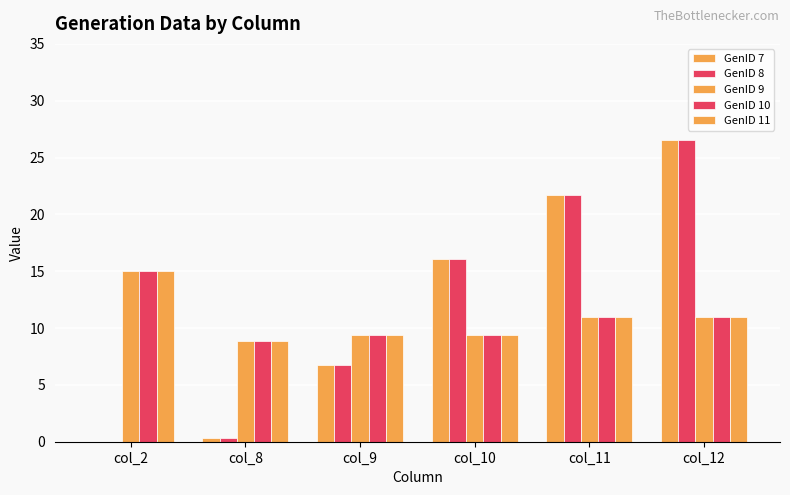

The GenID 8 series shows 21.7 at col_11. True or false?

True